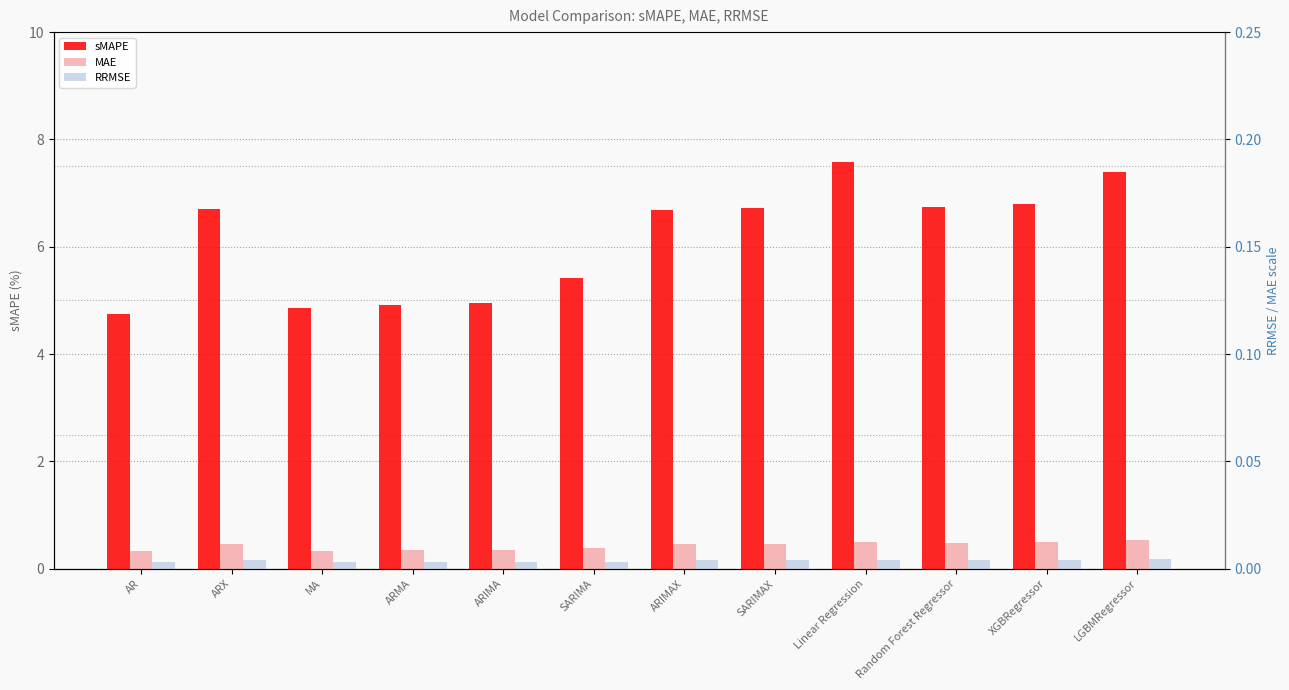

Which series has the largest total across all categories?

sMAPE